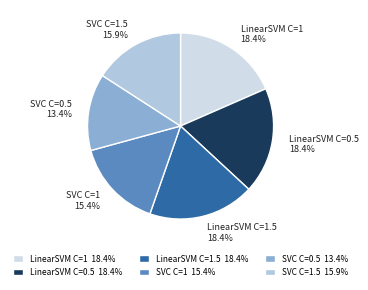

Does LinearSVM C=1 account for over 50% of the chart?

No